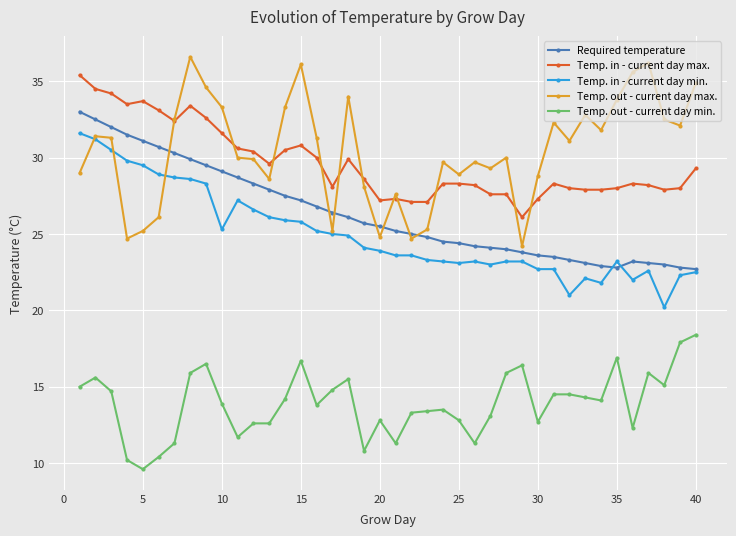

What is the average value of the Temp. out - current day min. series?

13.9